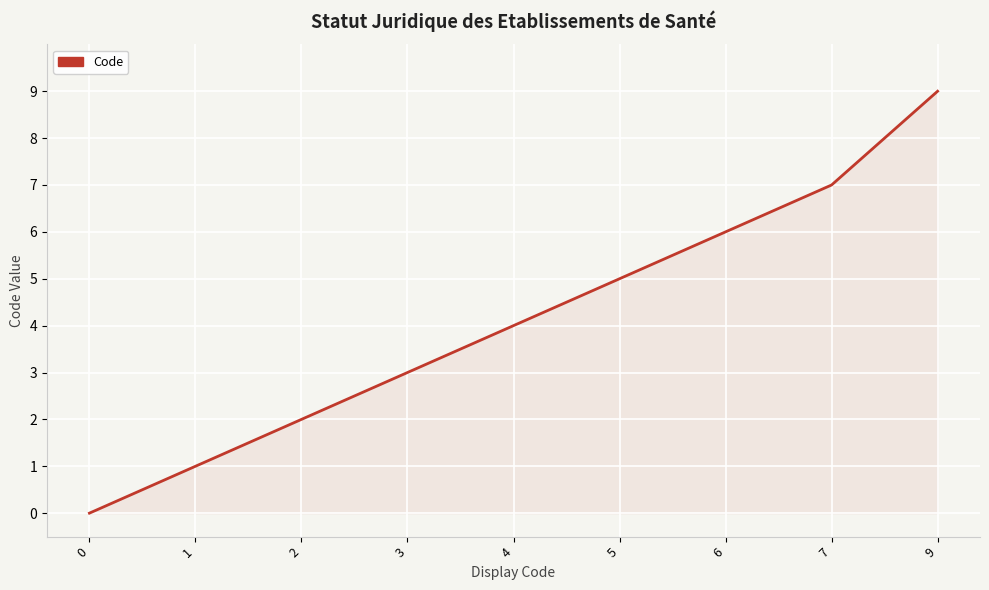

What is the difference between the values at 9 and 2?

7